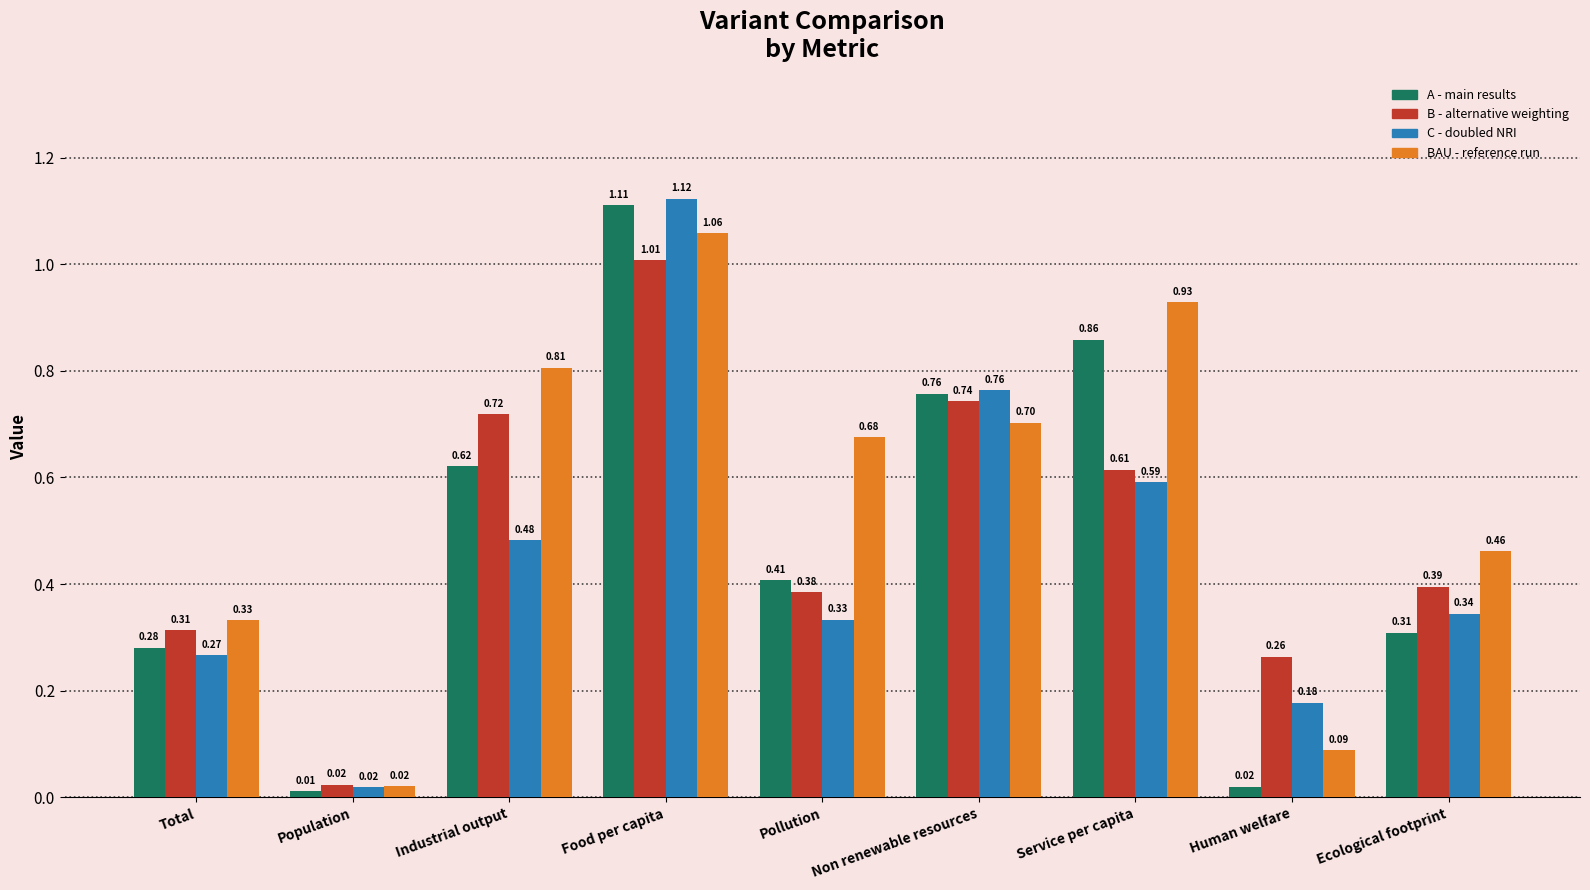

What is the sum of all BAU - reference run values?

5.1